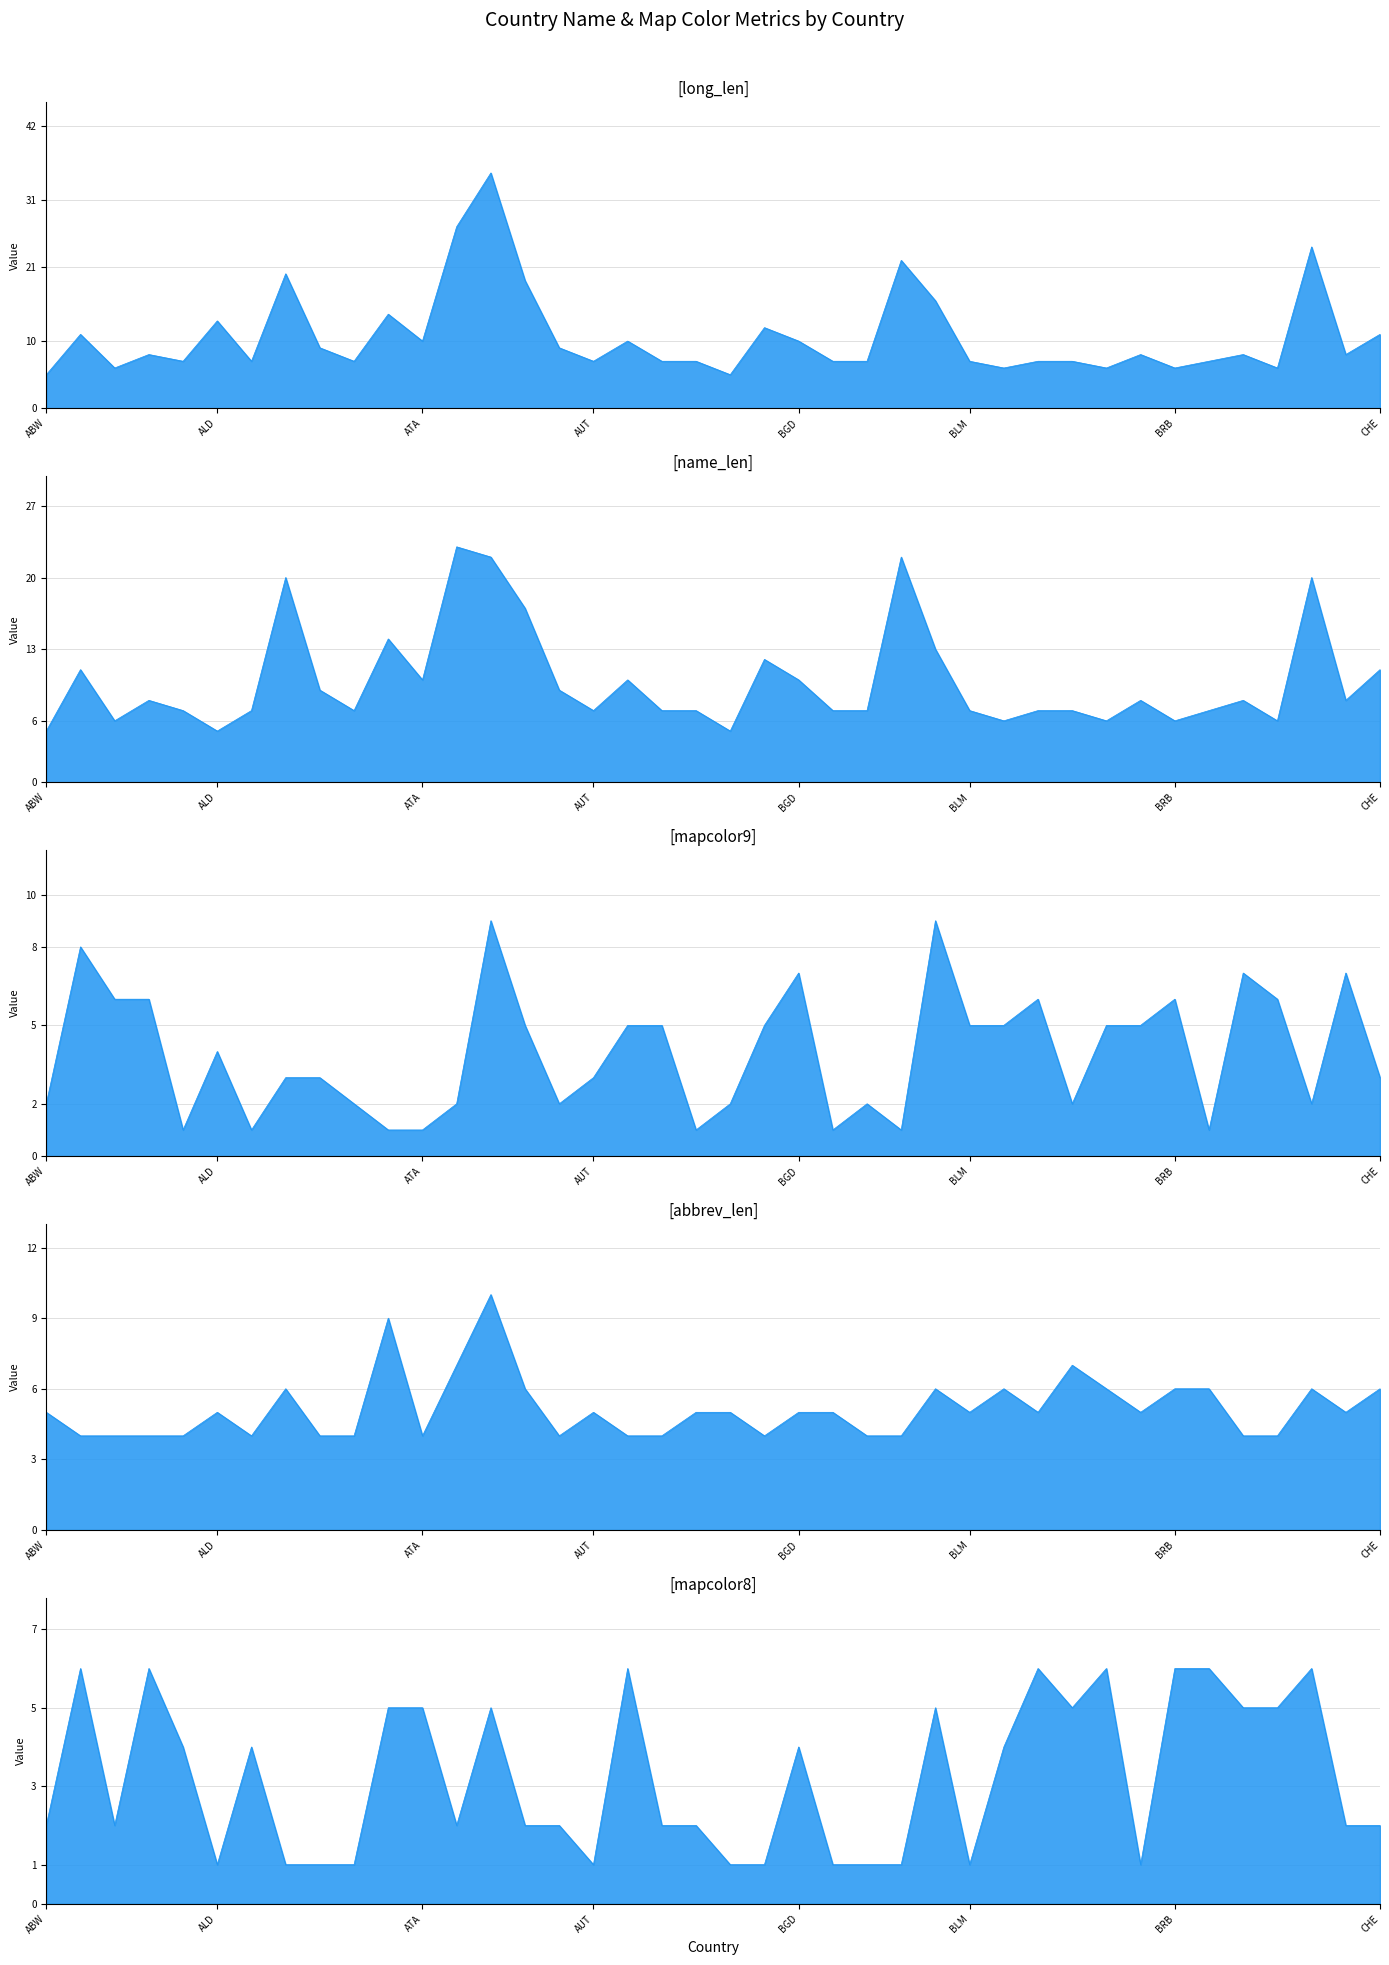

Count the mapcolor9 values in the range 2 to 6.

26